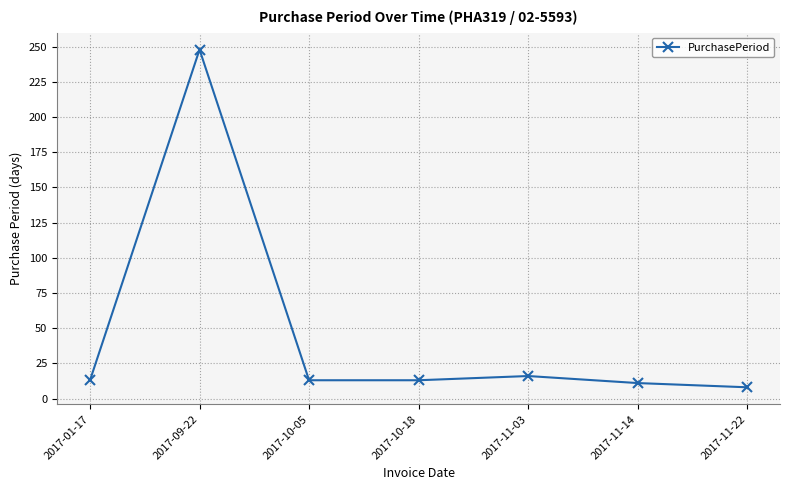

How many values are below 13?

2